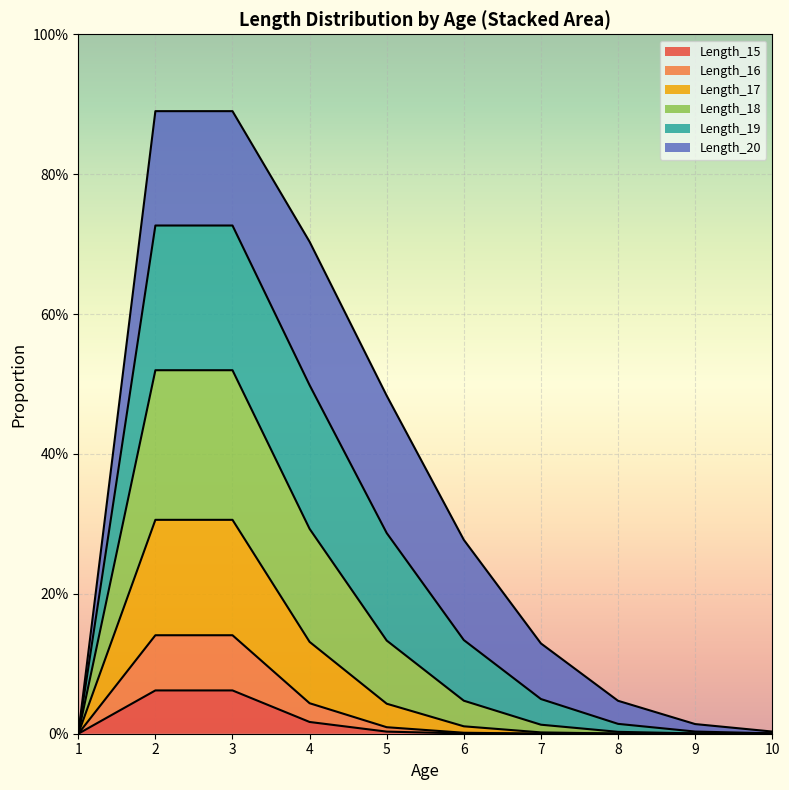

Does the chart display data point markers on the line(s)?

No